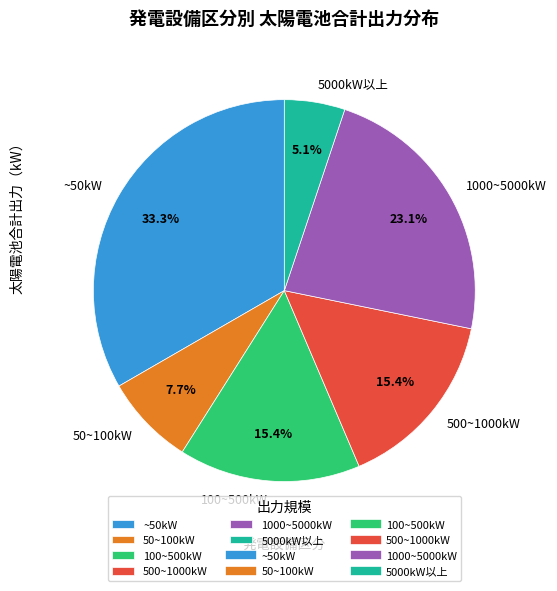

Is 500~1000kW the majority of the pie?

No